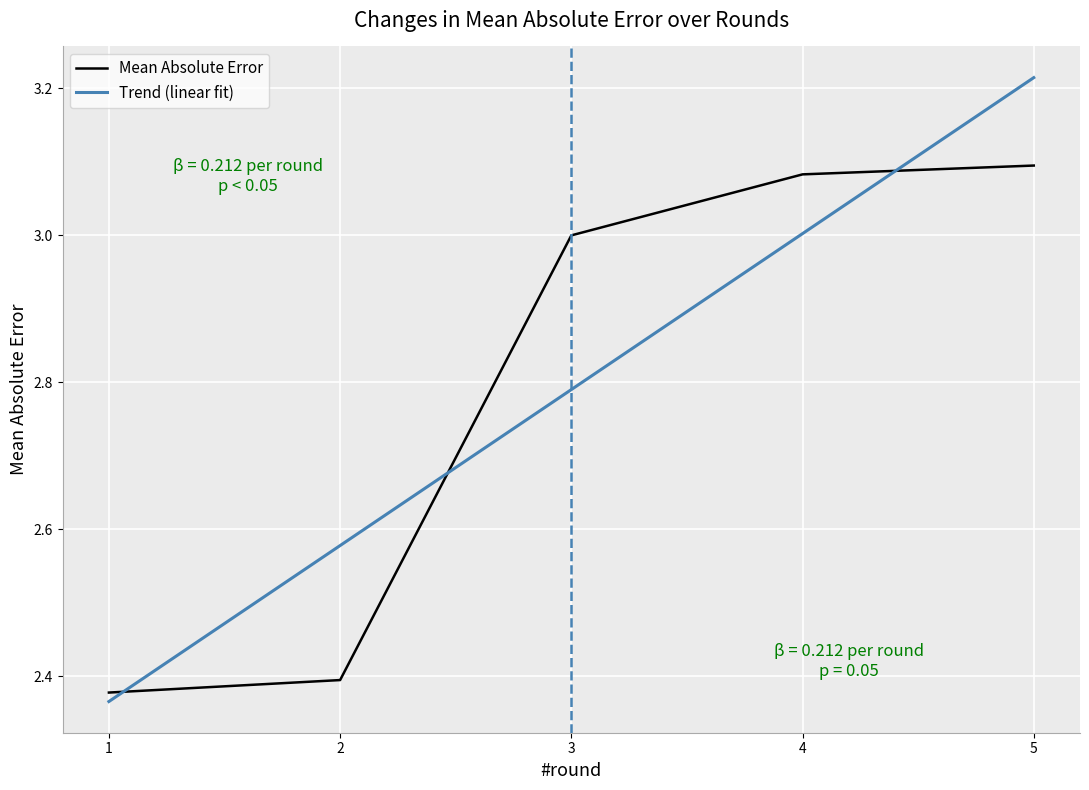

Rank the series by their maximum value, from lowest to highest.

Mean Absolute Error, Trend (linear fit)